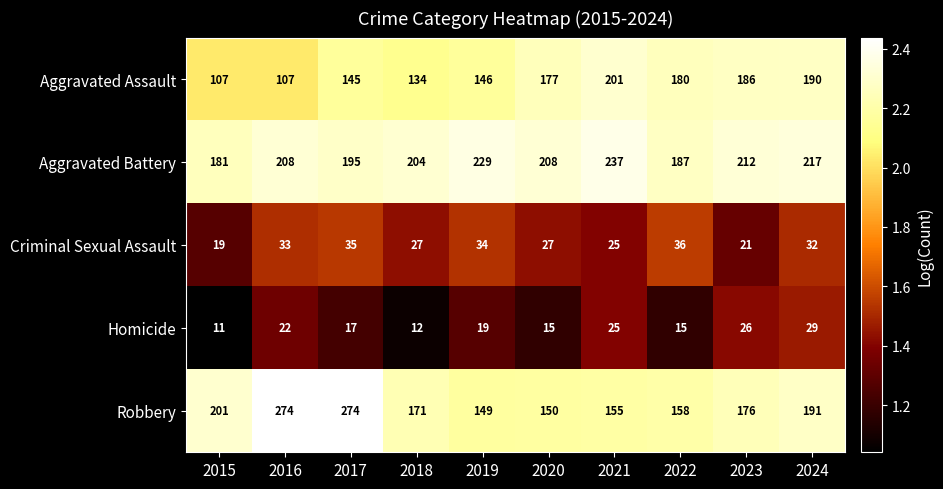

Is it true that Robbery equals 150 at 2020?

True